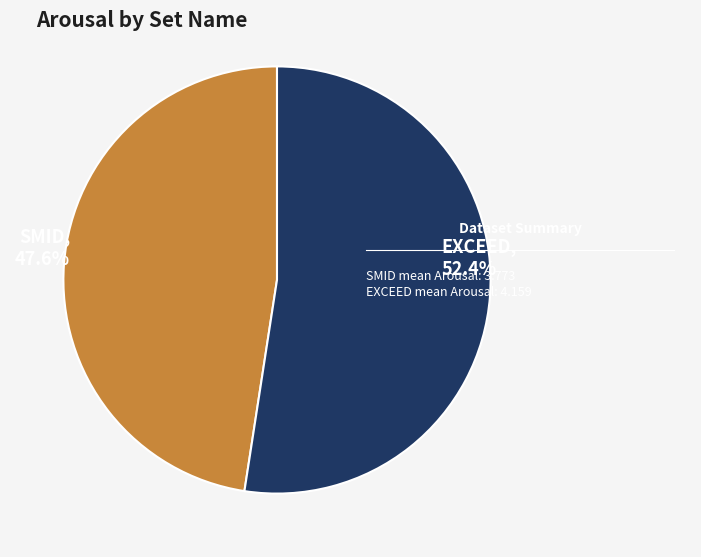

Which category has the biggest portion of the pie?

EXCEED